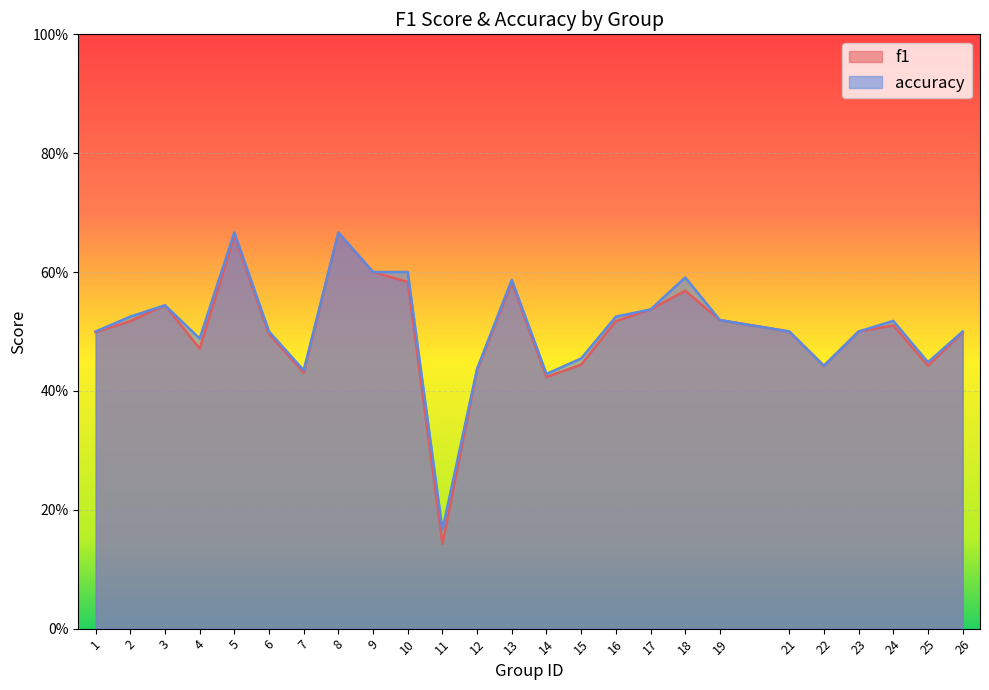

Rank the categories by accuracy value from lowest to highest.

11, 14, 7, 12, 22, 25, 15, 4, 1, 6, 21, 23, 26, 24, 19, 2, 16, 17, 3, 13, 18, 9, 10, 5, 8